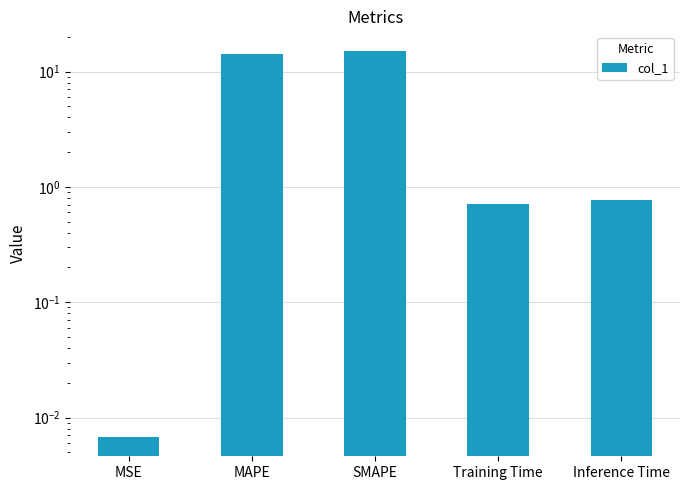

Is it true that the value at Training Time is 1.2?

False